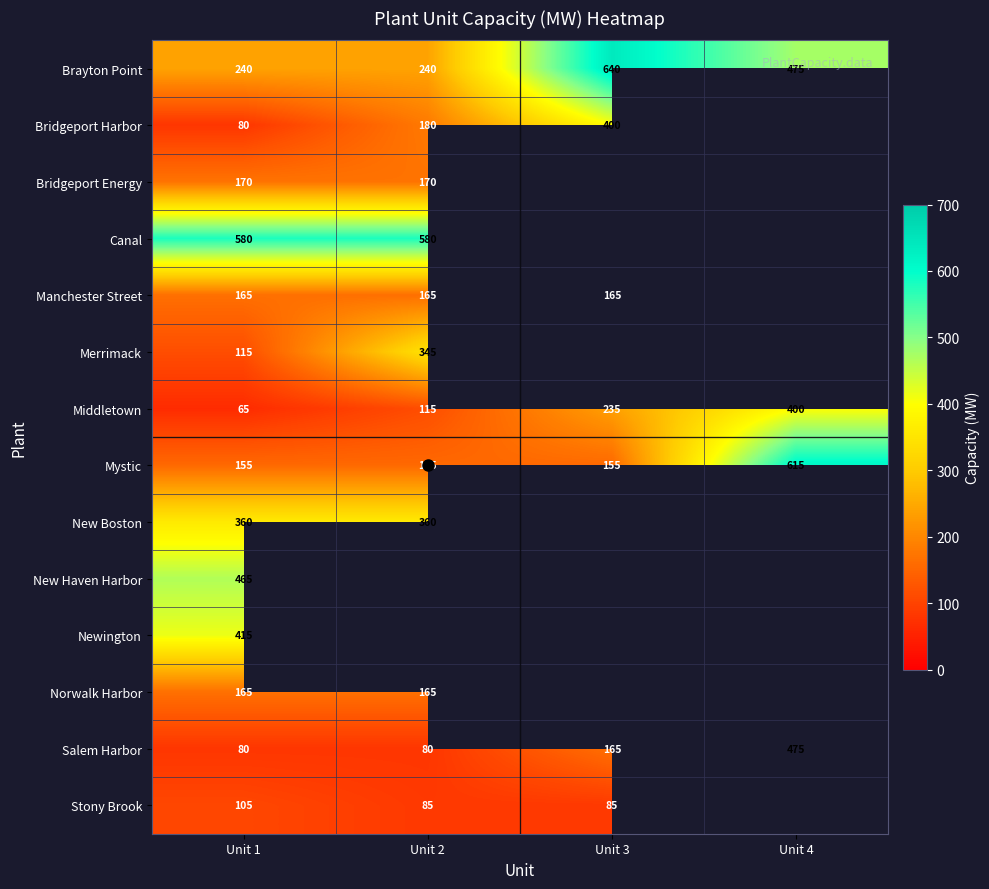

Rank the series by their maximum value, from lowest to highest.

Stony Brook, Manchester Street, Norwalk Harbor, Bridgeport Energy, Merrimack, New Boston, Bridgeport Harbor, Middletown, Newington, New Haven Harbor, Salem Harbor, Canal, Mystic, Brayton Point